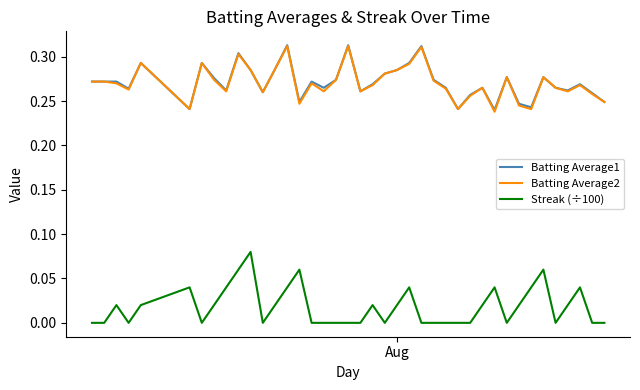

At how many categories does at least one series exceed 0?

40